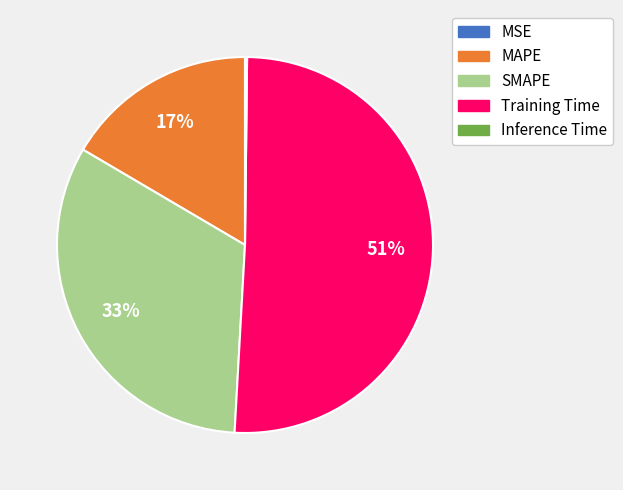

Which slice is the largest?

Training Time